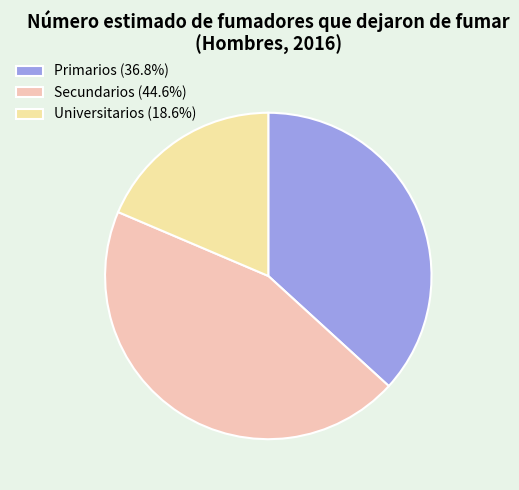

What is the largest slice in the pie chart?

Secundarios